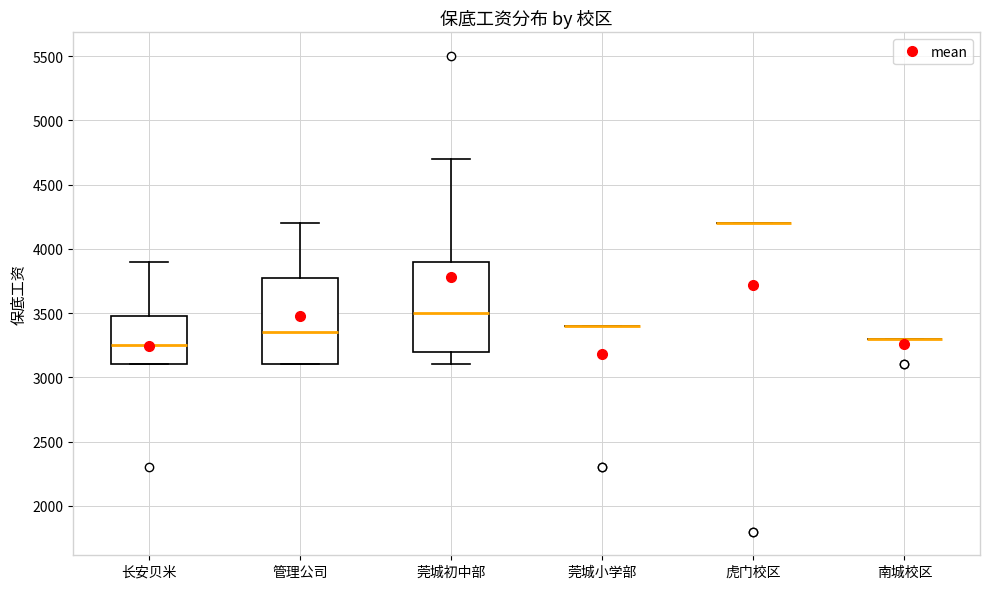

Reading left to right, read every box against the y-axis: the position of its median line, the range the box covers, and the ends of its whiskers. The values are not printed on the chart, so give them approximately, as read against the axis.

长安贝米: median 3250, box 3100 to 3500, whiskers 3100 to 3900
管理公司: median 3350, box 3100 to 3800, whiskers 3100 to 4200
莞城初中部: median 3500, box 3200 to 3900, whiskers 3100 to 4700
莞城小学部: box collapsed to a line at 3400, whiskers 3400 to 3400
虎门校区: box collapsed to a line at 4200, whiskers 4200 to 4200
南城校区: box collapsed to a line at 3300, whiskers 3300 to 3300